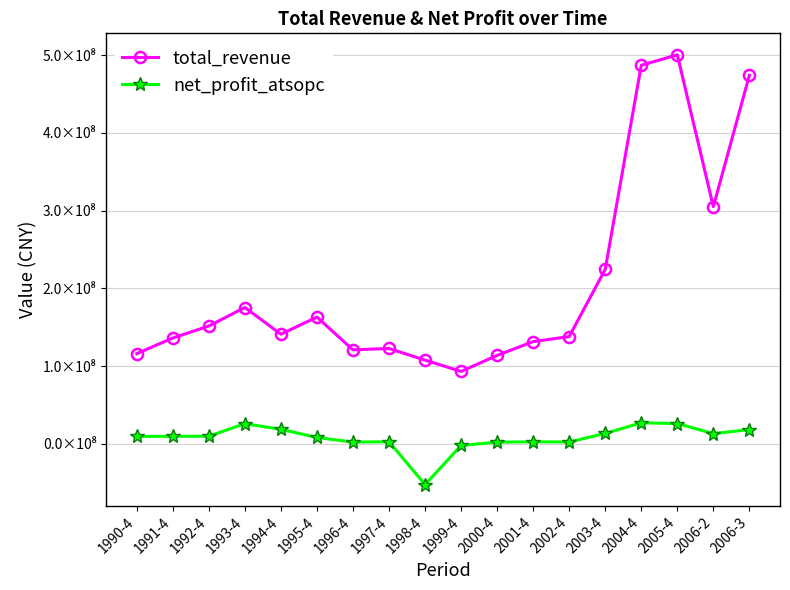

True or false: total_revenue and net_profit_atsopc intersect in this chart.

False